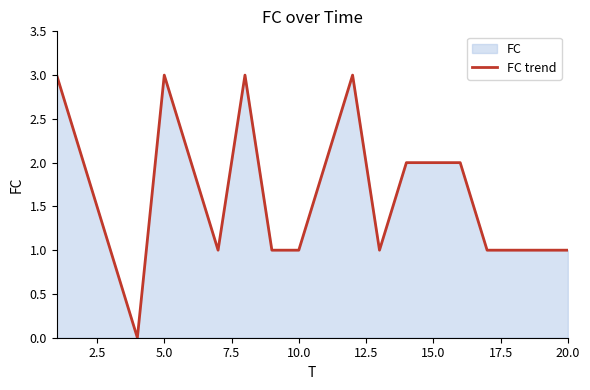

How many interior local valleys (lower than both neighbors) does the data have?

3